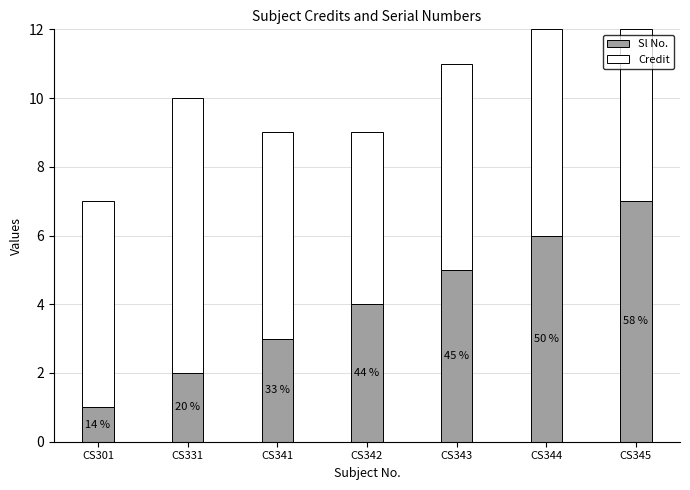

What is the difference between the second highest and minimum values in the Credit series?

1